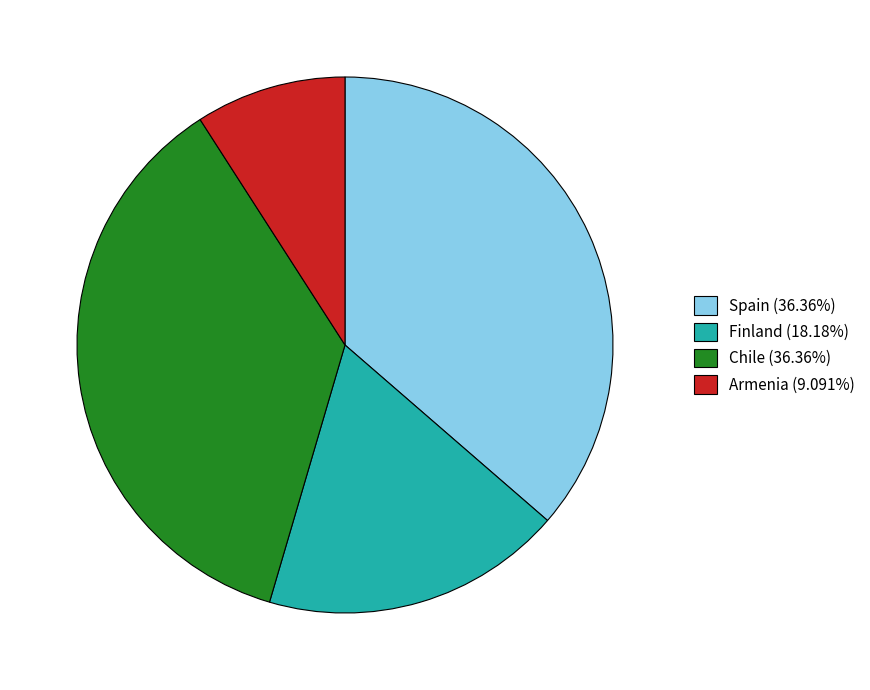

True or false: Spain accounts for 23% of the total.

False